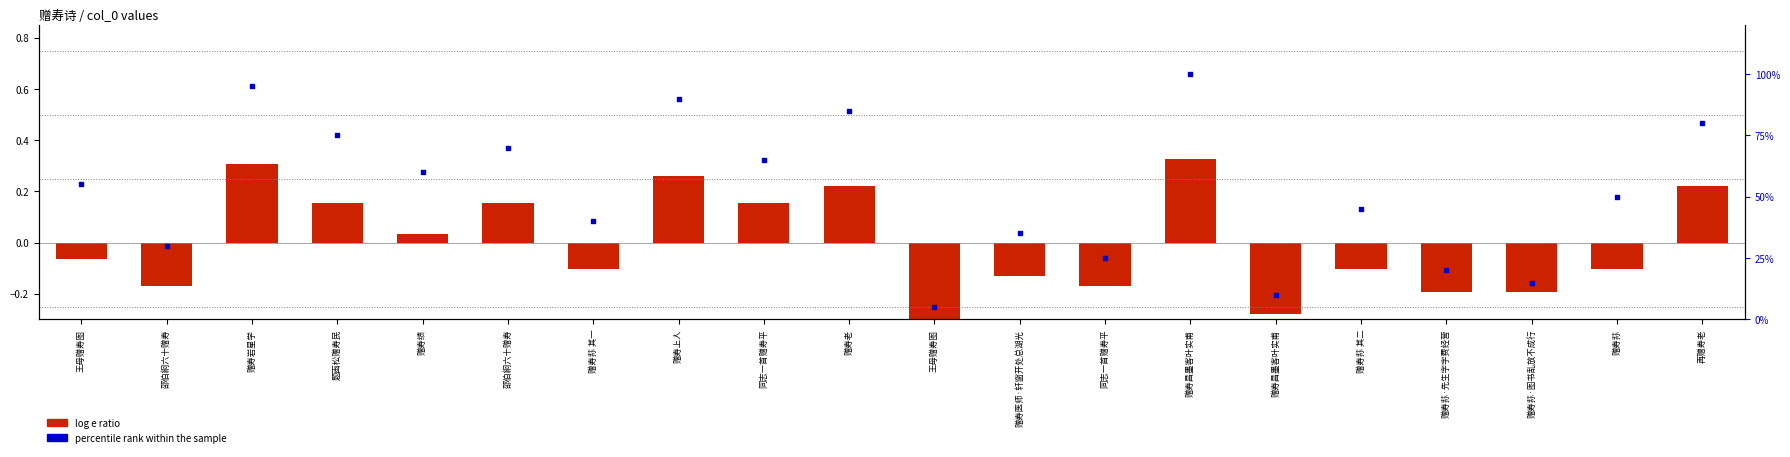

Which series reaches the minimum Y coordinate?

log e ratio